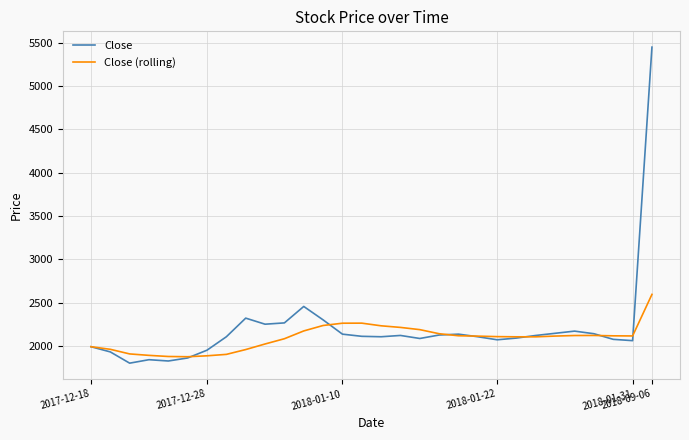

What is the highest value of the Close (rolling) series?

2594.3